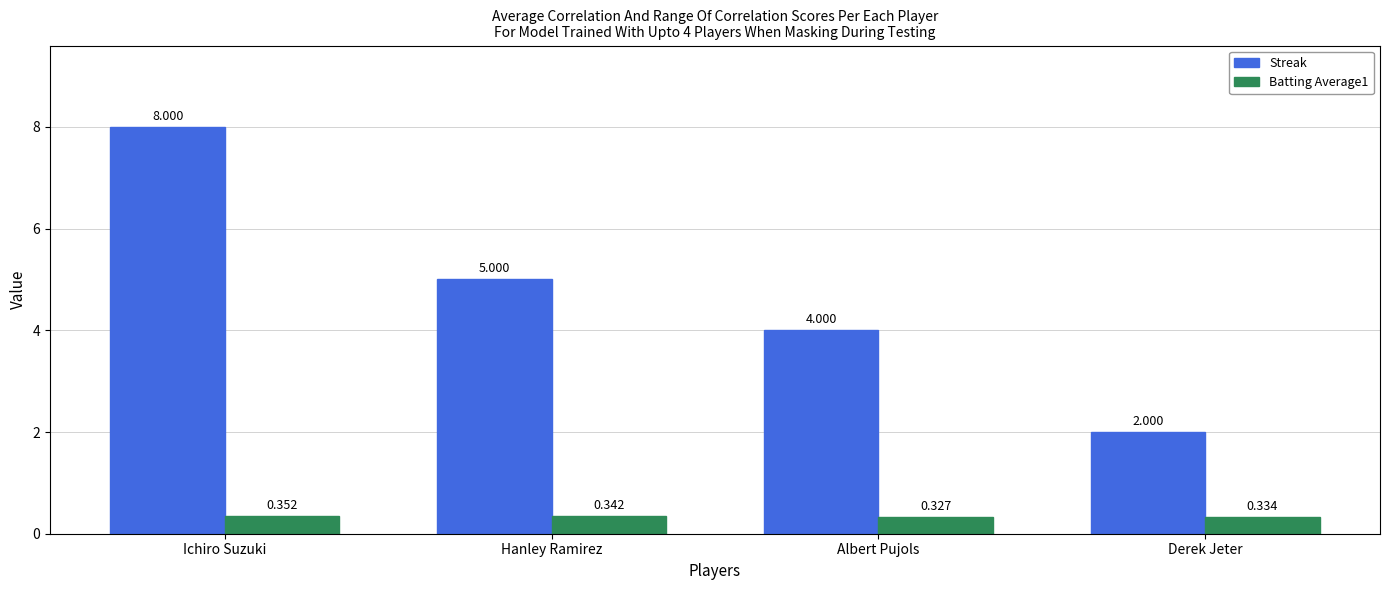

At which label does Streak reach its peak?

Ichiro Suzuki